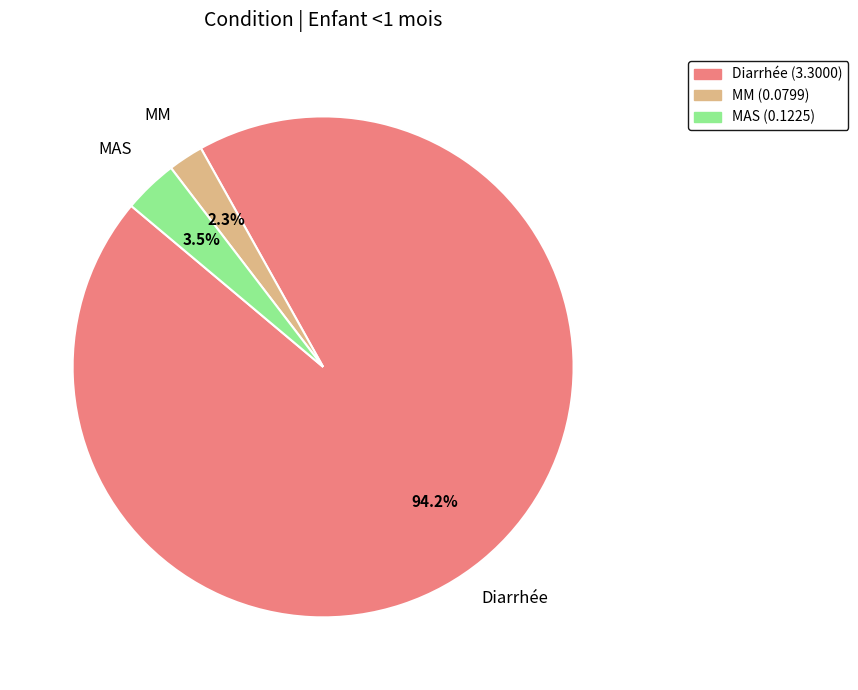

What percentage is NOT represented by Diarrhée?

5.8%